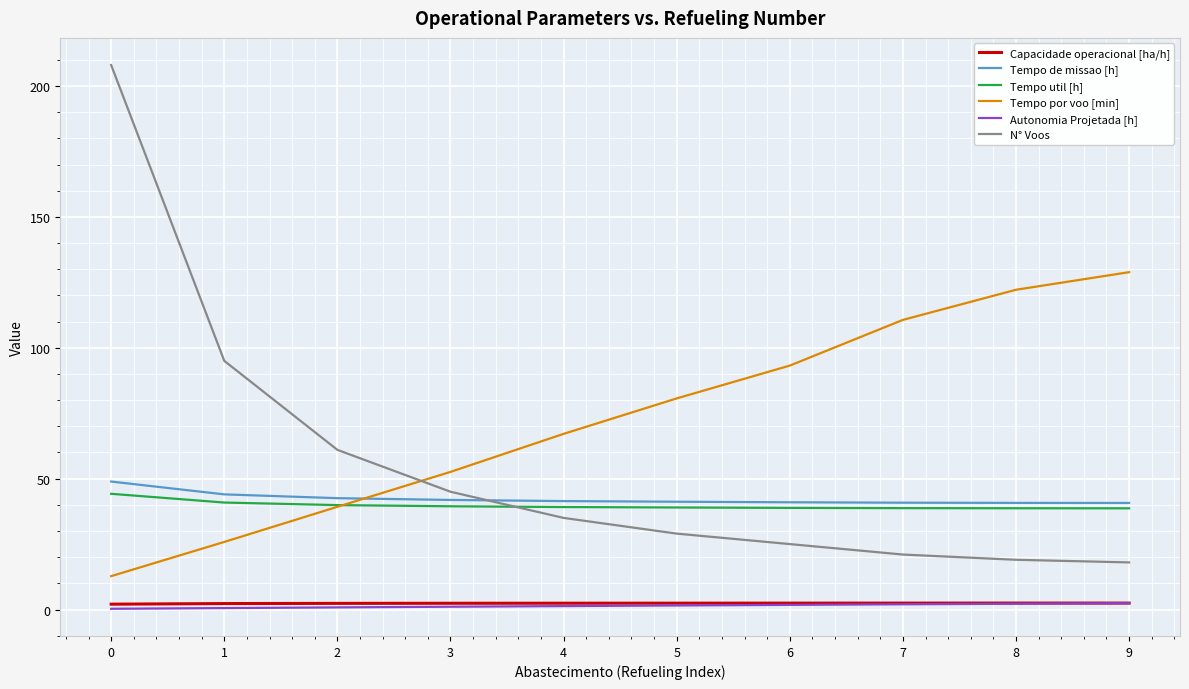

Between 4 and 7, which series saw the biggest shift?

Tempo por voo [min]